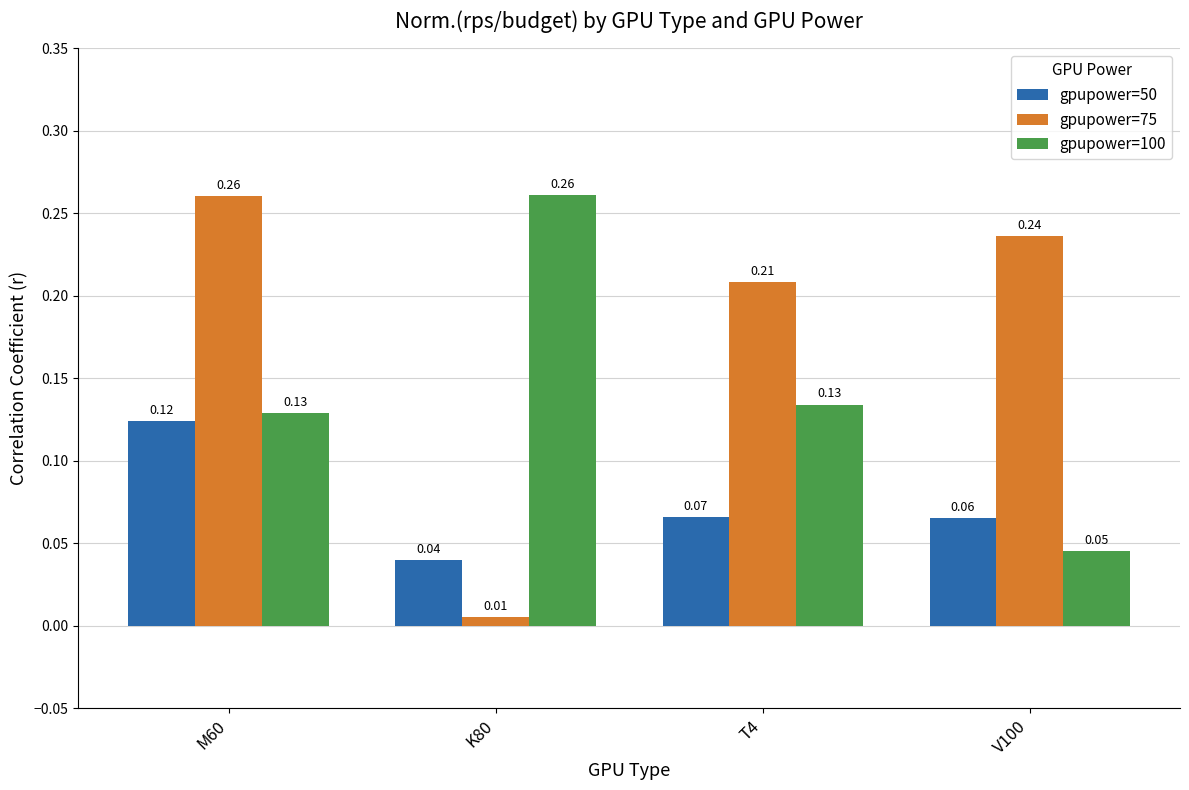

Which series changed the most between K80 and T4?

gpupower=75